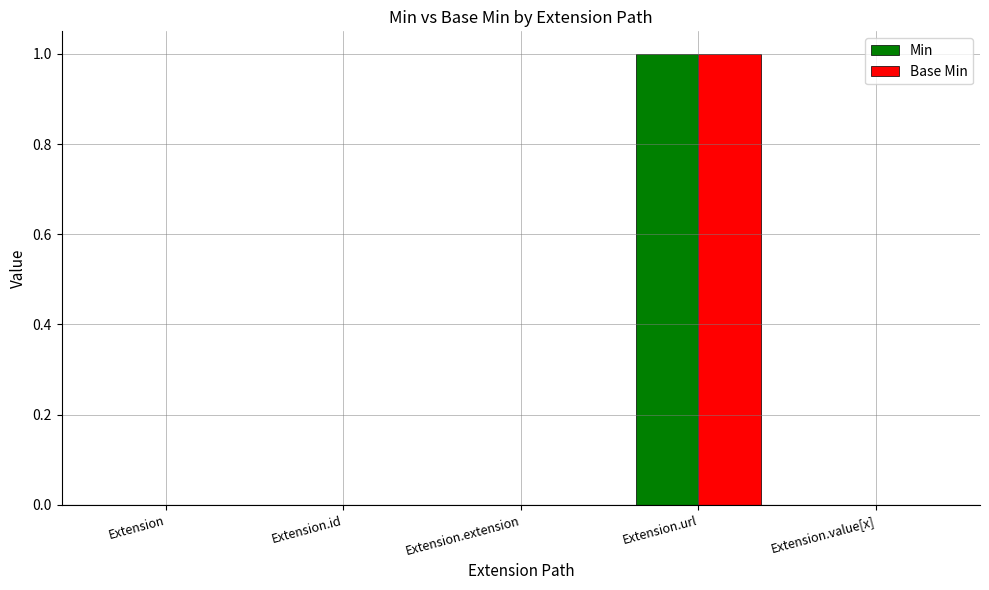

At which category is the sum across all series the highest?

Extension.url